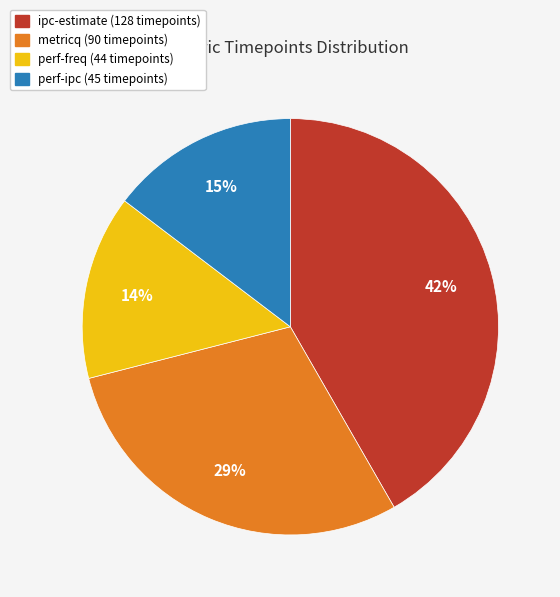

Which category has the biggest portion of the pie?

ipc-estimate